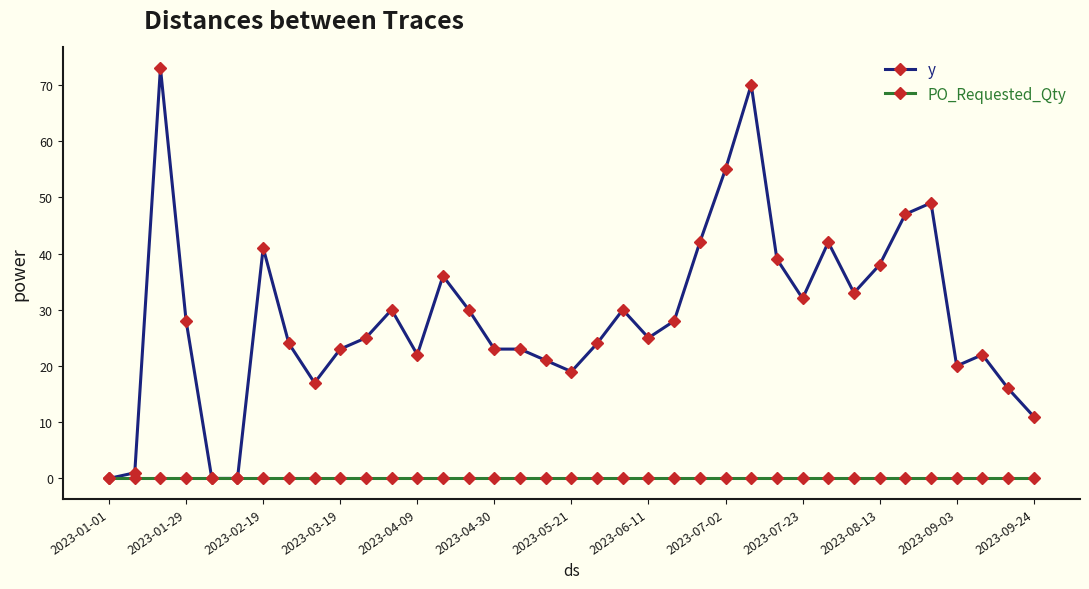

What is the difference between the maximum and second lowest values in the y series?

73